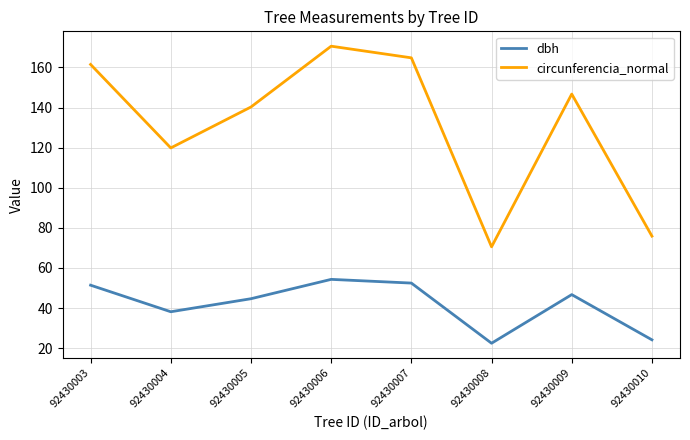

The circunferencia_normal series shows 146.7 at 92430009. True or false?

True